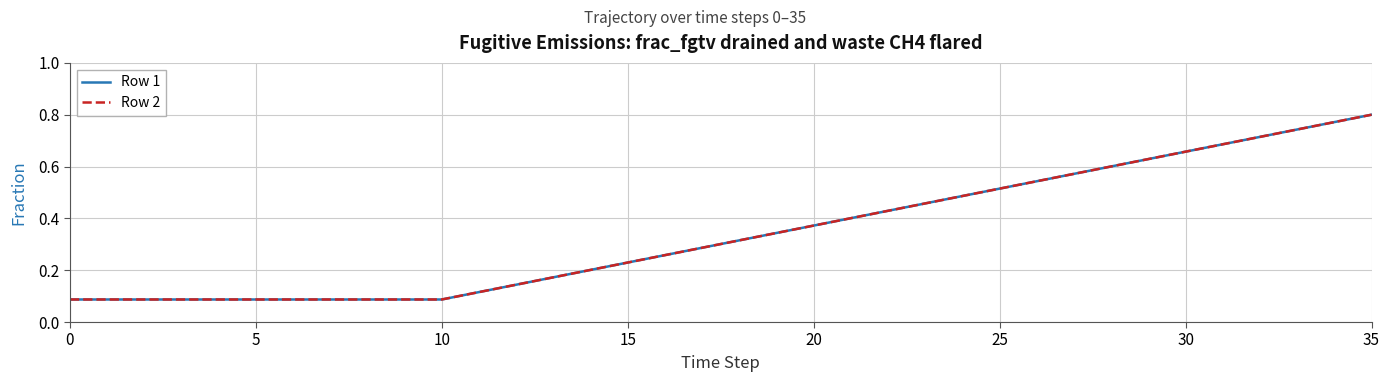

True or false: Row 1 and Row 2 cross at least once.

False